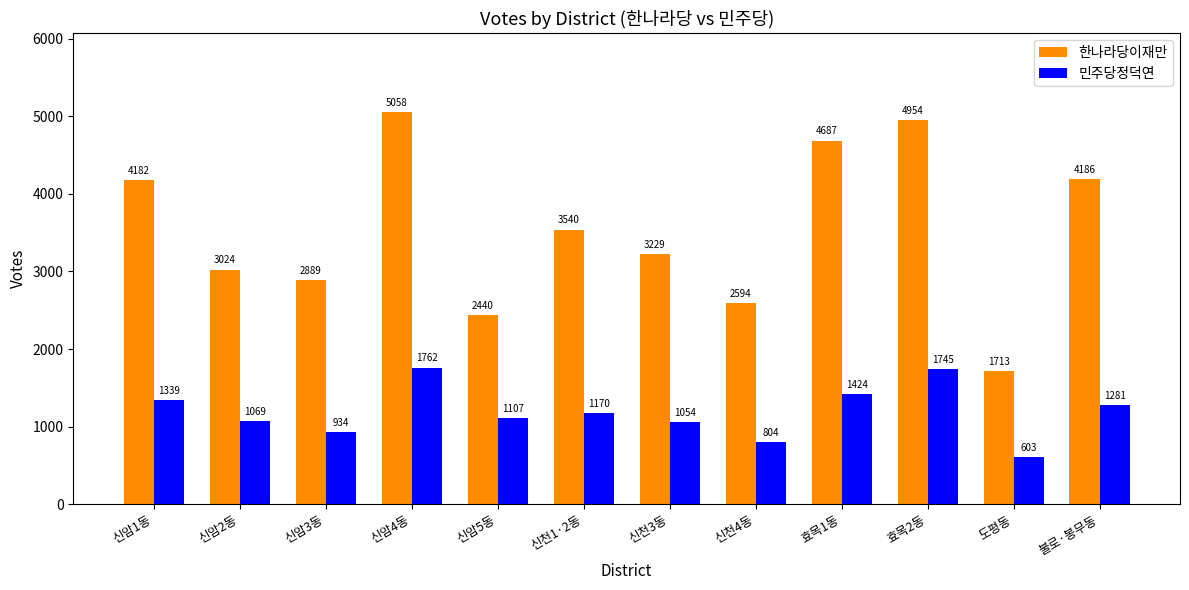

Rank the series by their maximum value, from lowest to highest.

민주당정덕연, 한나라당이재만